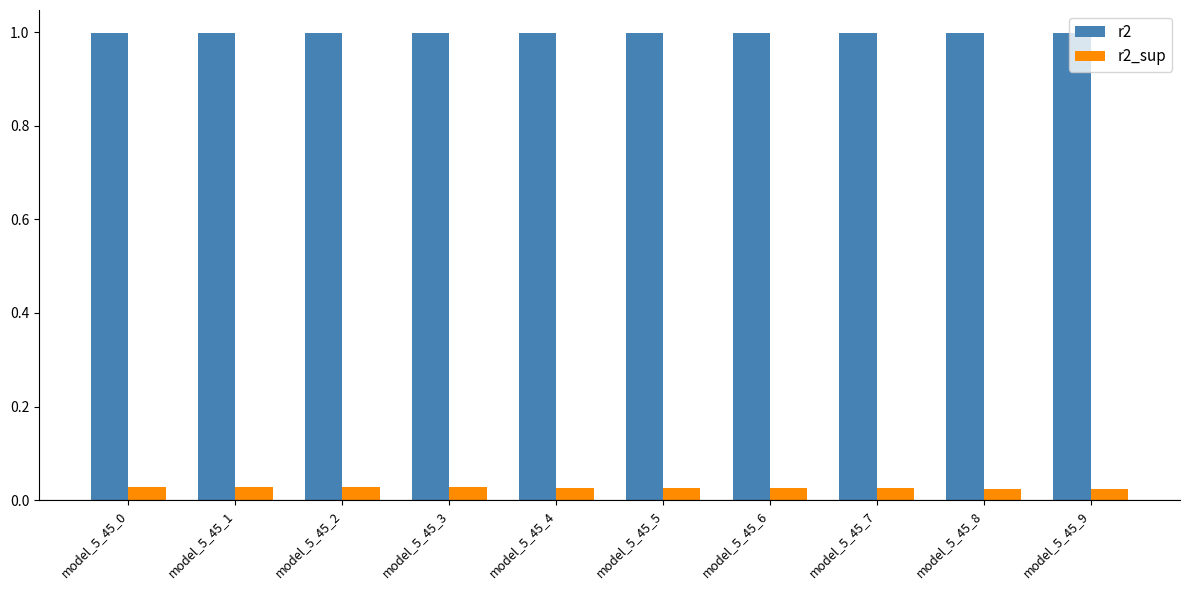

Rank the series at model_5_45_4 from highest to lowest value.

r2, r2_sup